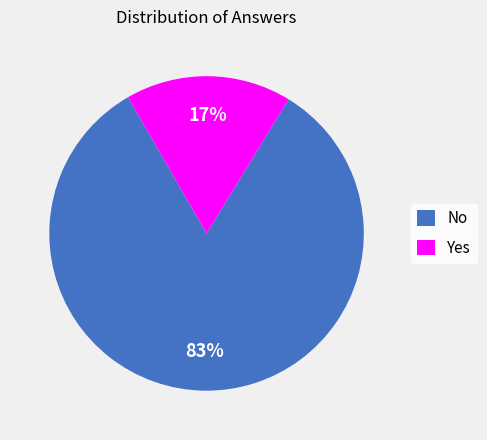

To the nearest percent, what is the combined percentage of No and Yes?

100%